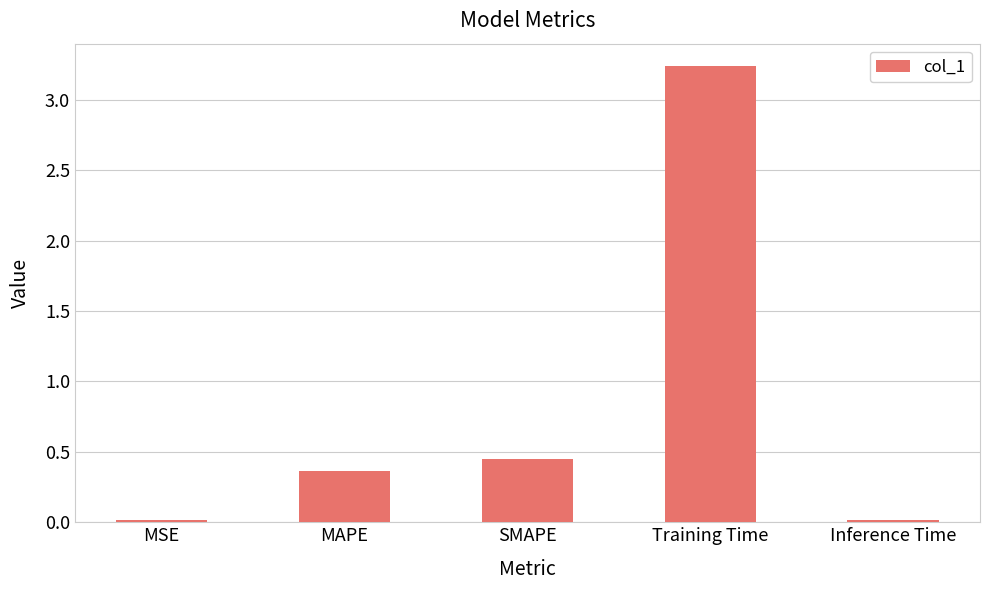

What is the difference between the values at SMAPE and MAPE?

0.1